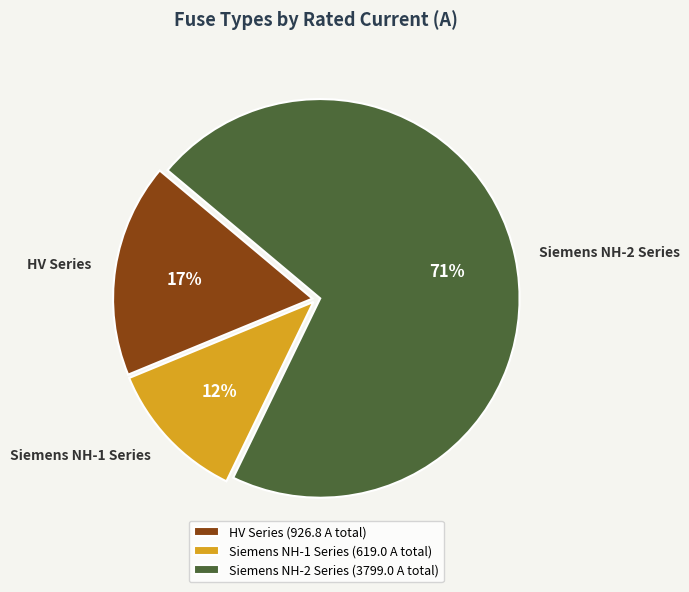

Is it true that HV Series is 28% of the pie?

False